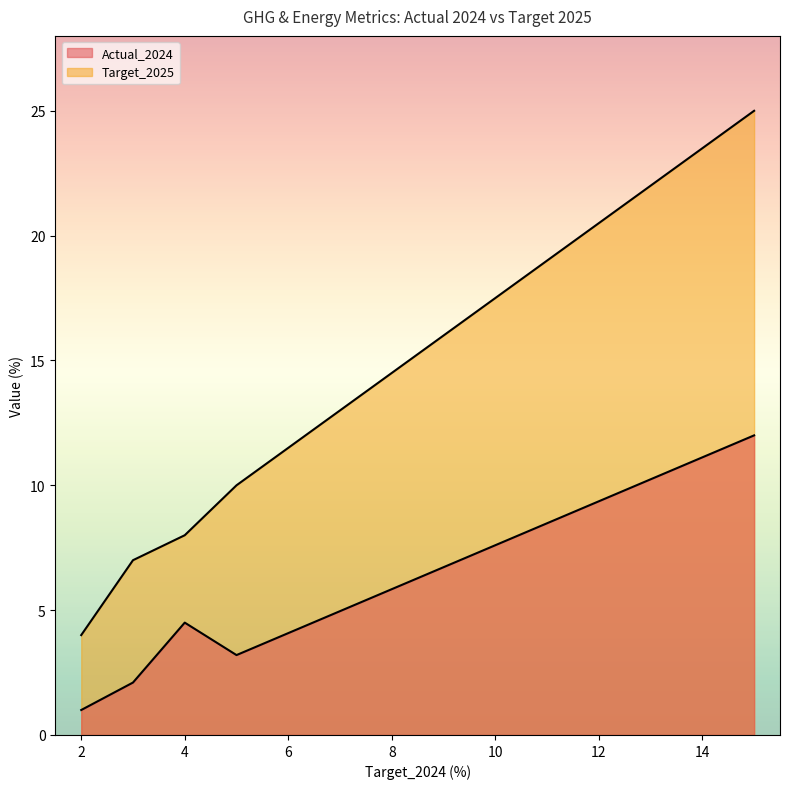

Which series has the largest total across all categories?

Target_2025